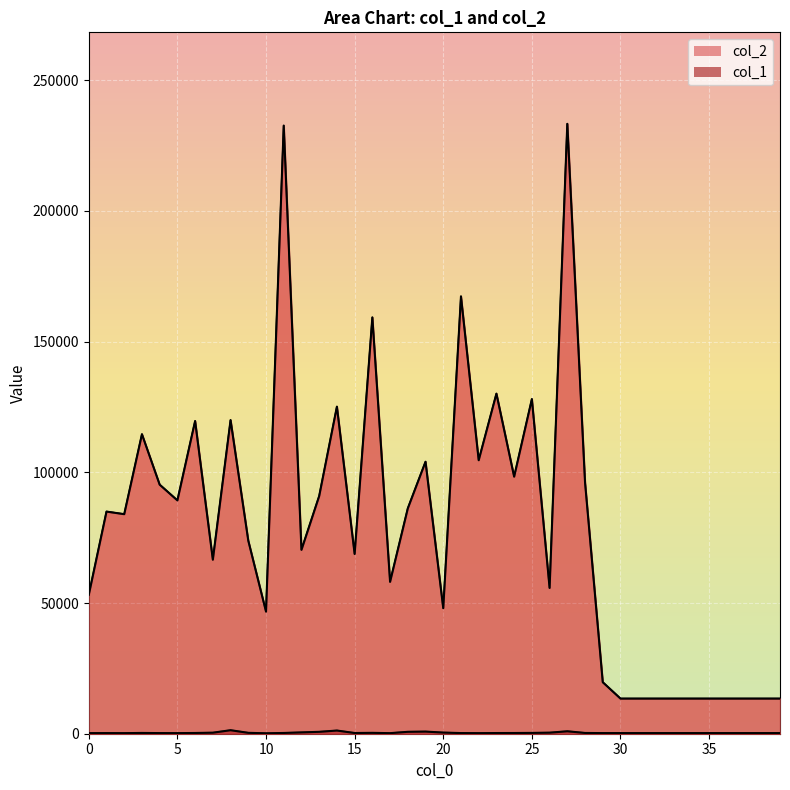

List the labels in order of col_1 value, largest first.

8, 14, 27, 19, 18, 13, 12, 20, 26, 7, 9, 16, 25, 3, 28, 11, 6, 24, 15, 23, 21, 4, 29, 1, 30, 31, 32, 33, 34, 35, 36, 37, 38, 39, 5, 0, 2, 22, 17, 10